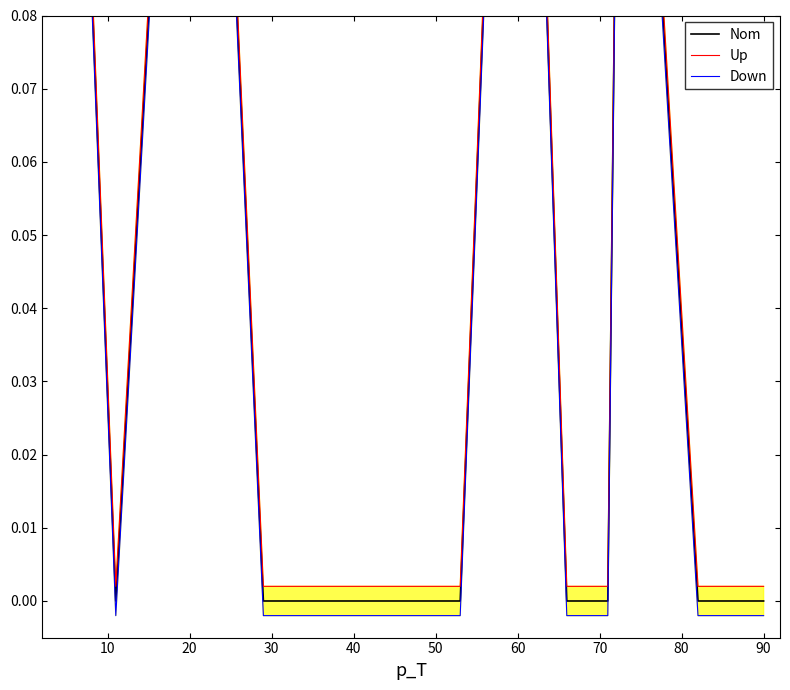

True or false: Down has a value of -0.0 at 70.

False